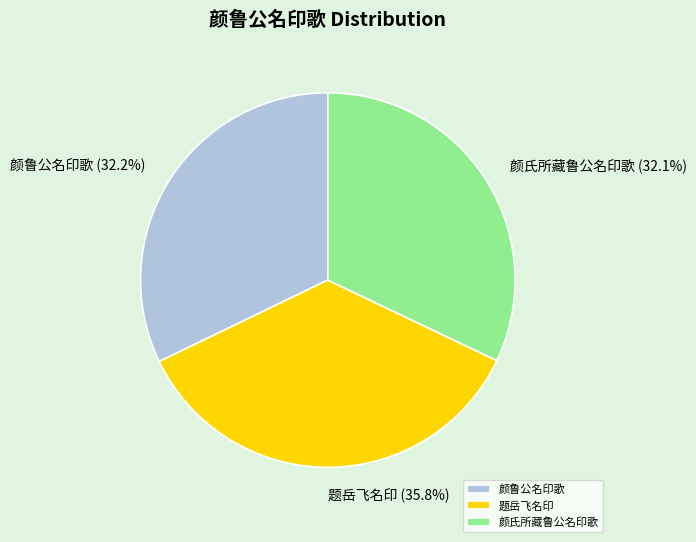

To the nearest percent, what percentage of the pie is 颜氏所藏鲁公名印歌?

32%